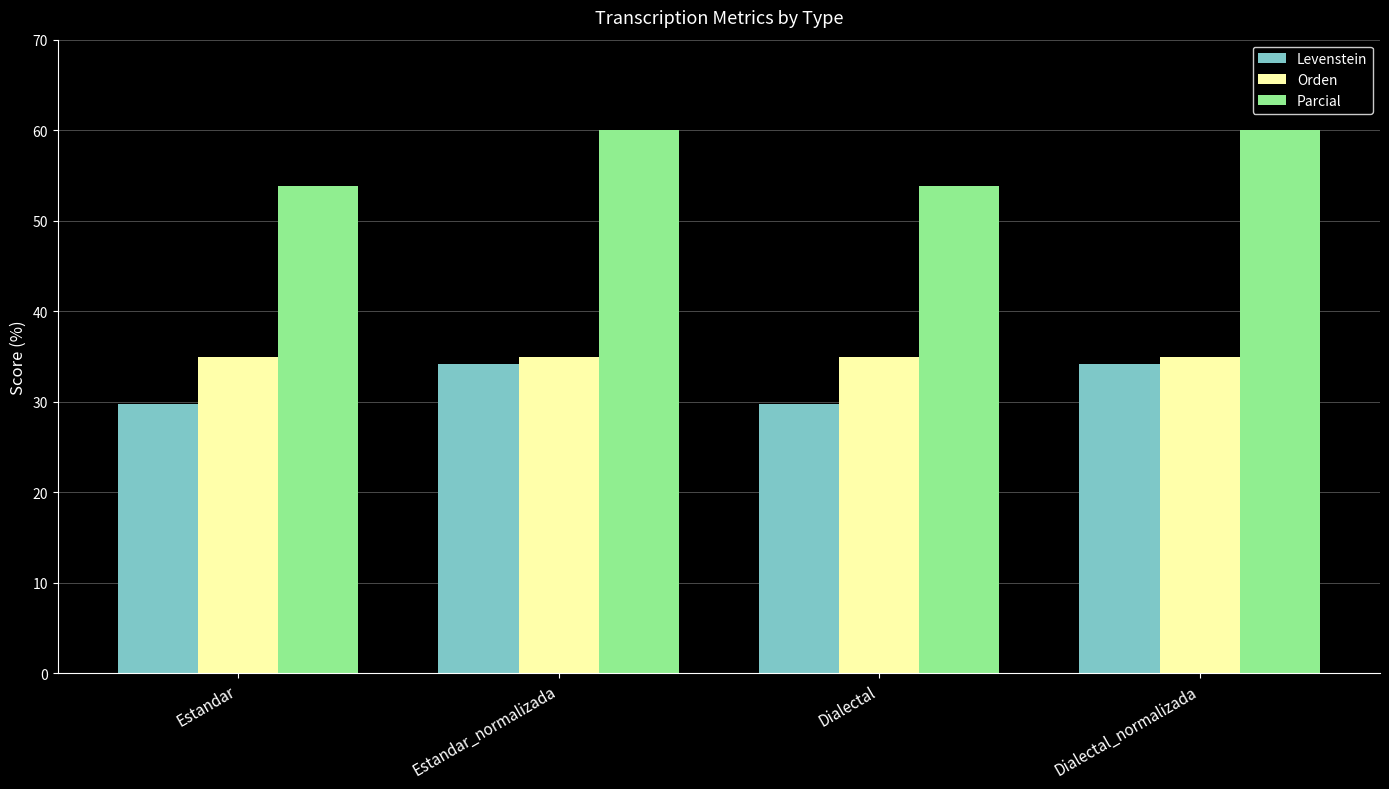

The value of Levenstein at Estandar_normalizada is 34.1. True or false?

True